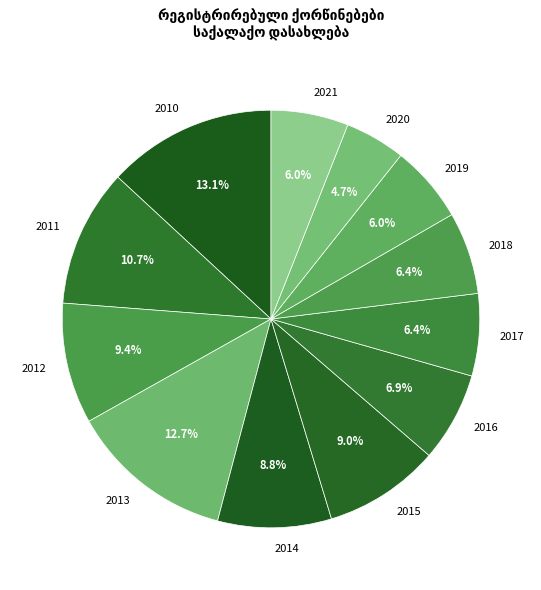

Count the number of slices in the pie.

12